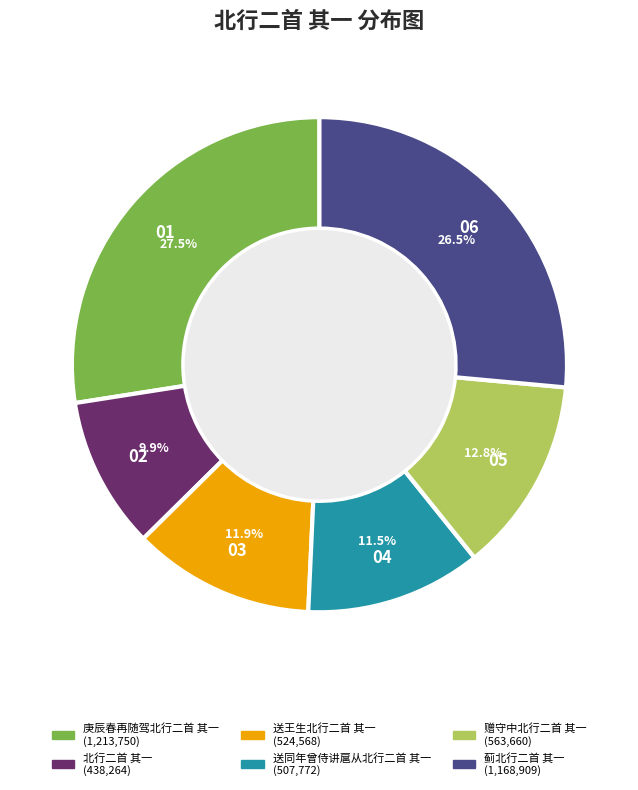

To the nearest percent, what portion does 赠守中北行二首 其一 represent?

13%